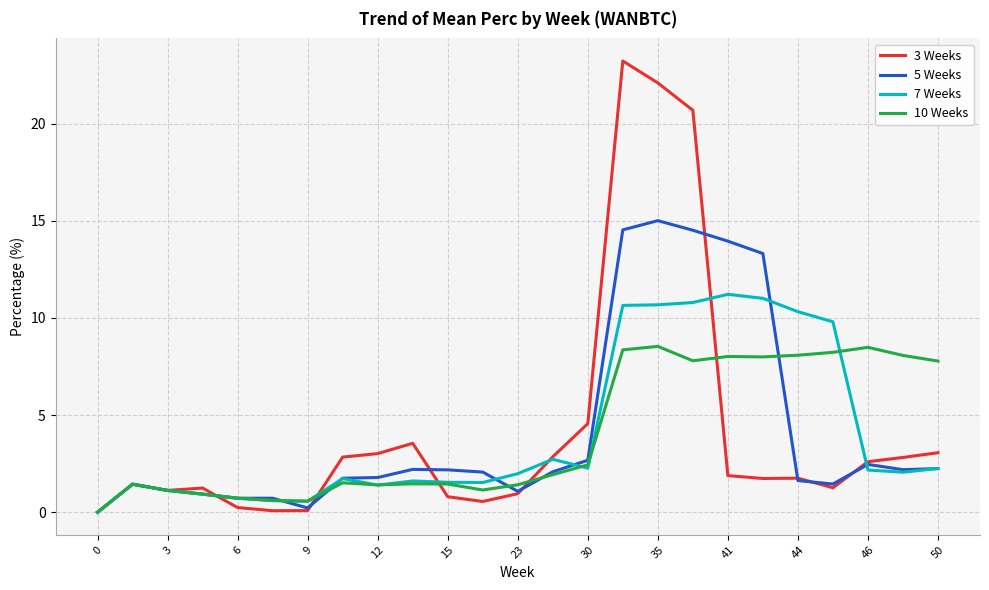

What is the highest value of the 7 Weeks series?

11.2